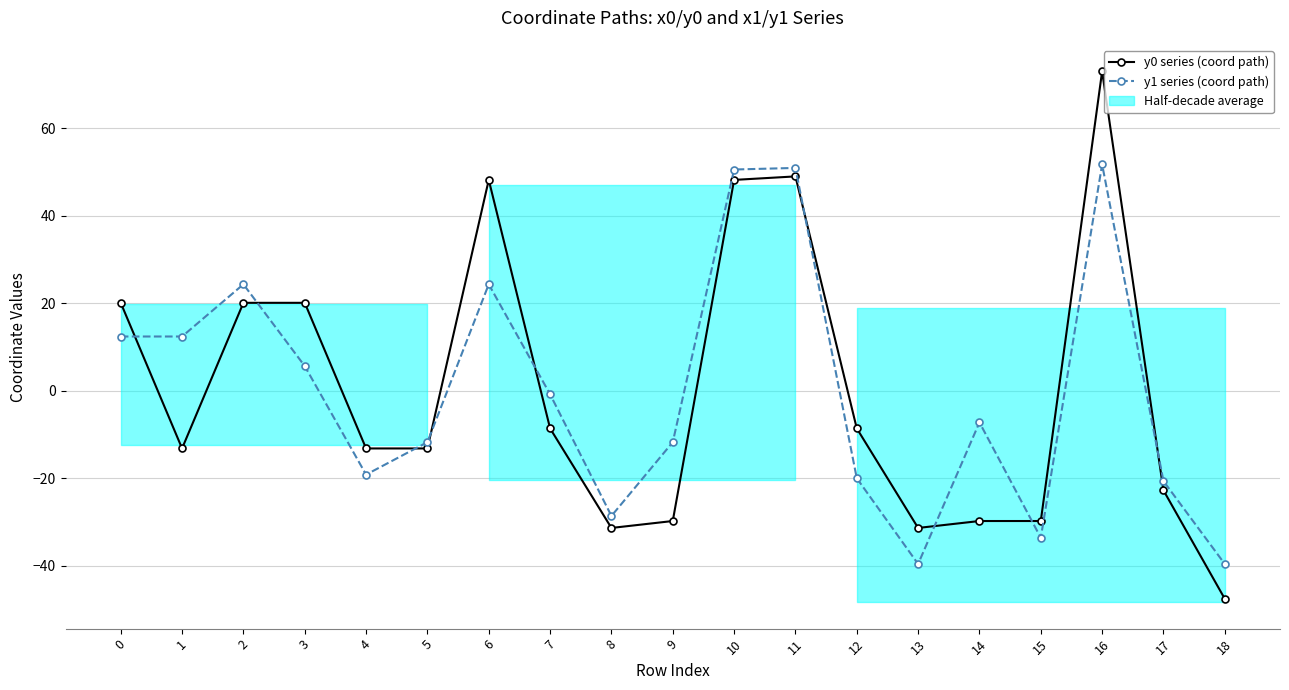

Where do y0 series (coord path) and y1 series (coord path) first cross each other?

0 and 1